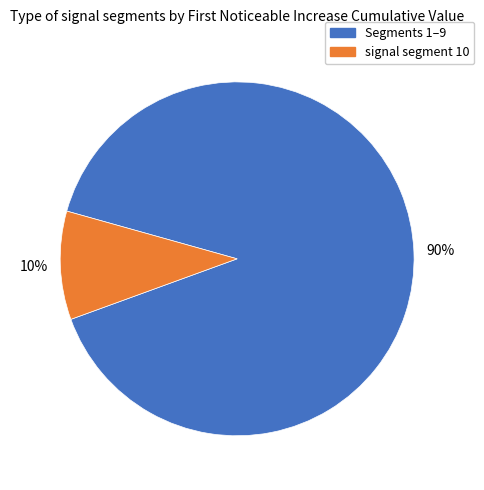

Is there any slice that represents more than half of the pie?

Yes